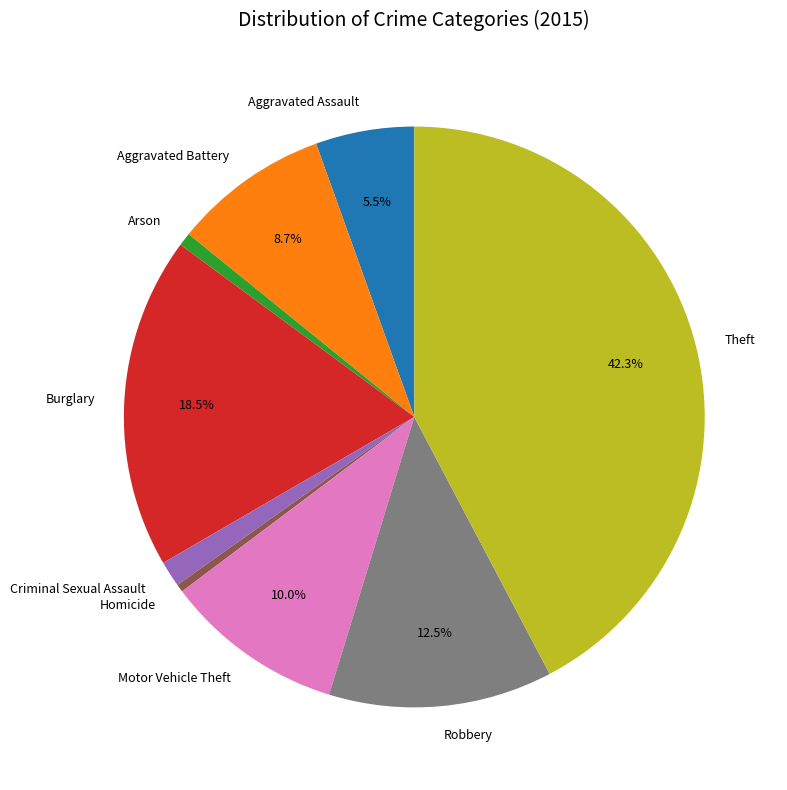

How many segments does this pie chart have?

9